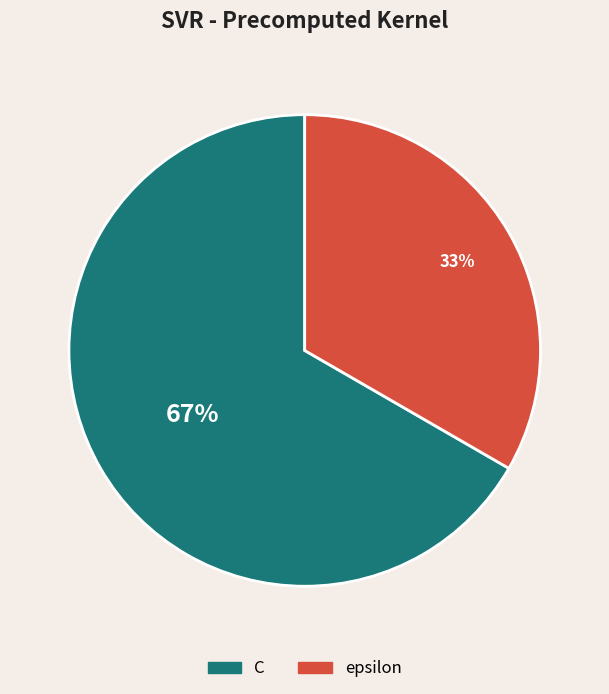

To the nearest percent, what percentage of the pie is epsilon?

33%